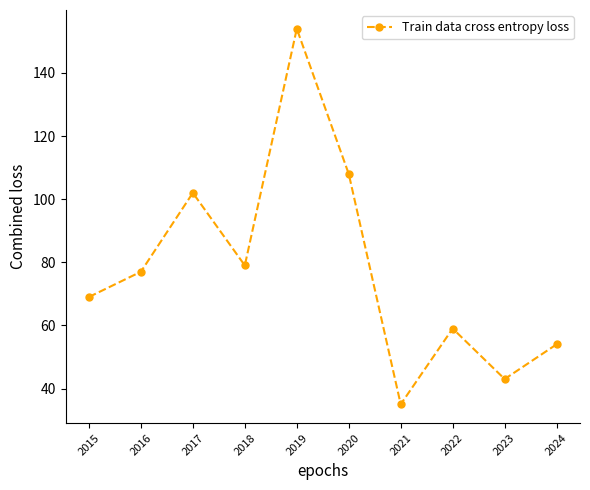

True or false: the data has more than 1 interior local peaks.

True